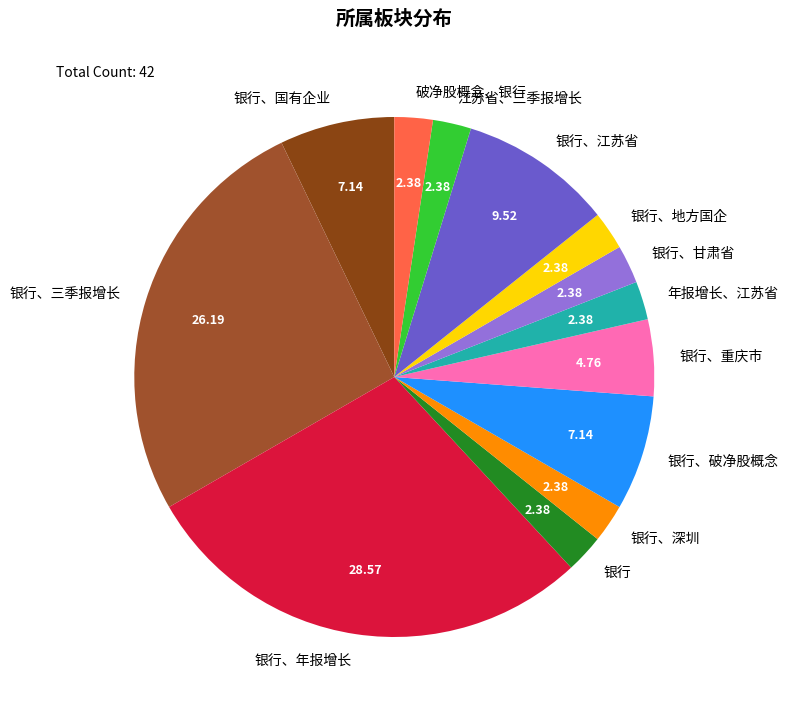

Does 银行、深圳 account for over 50% of the chart?

No